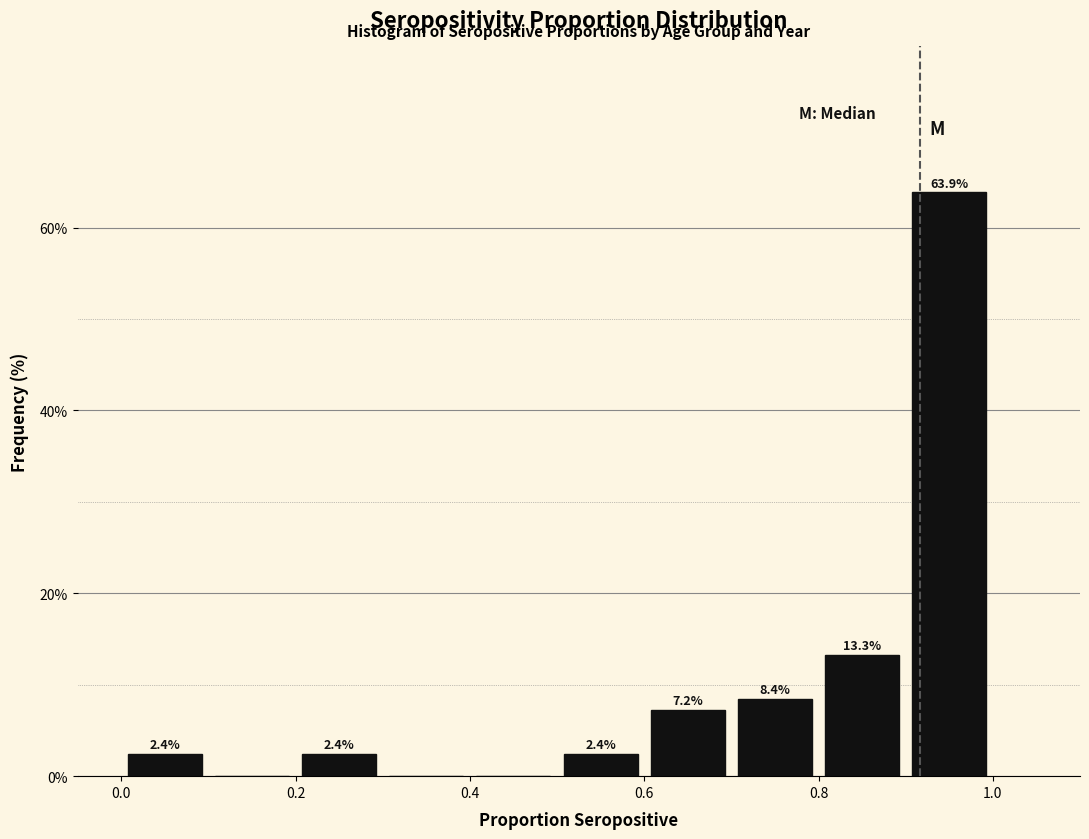

Which range on the x-axis has the tallest bar?

0.9 to 1.0